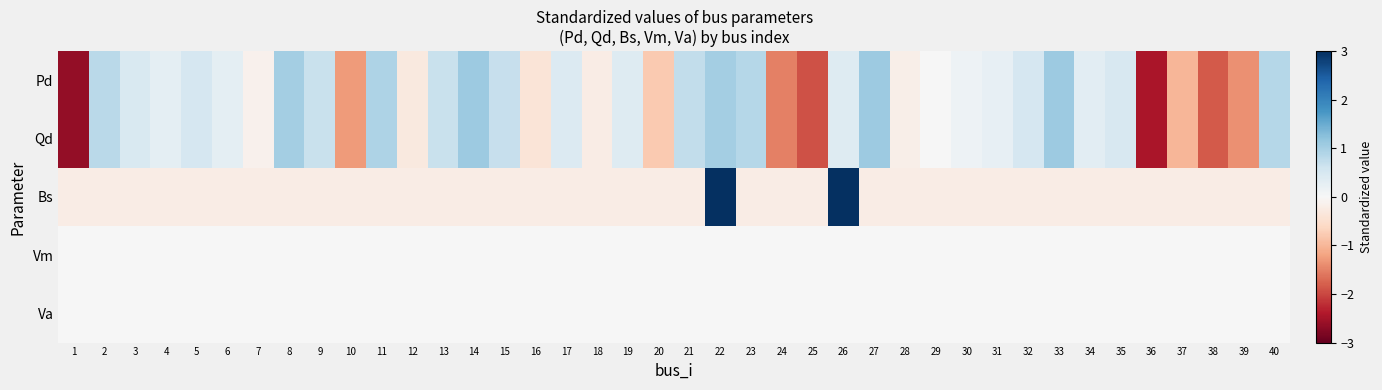

Which series has the largest total across all categories?

Bs